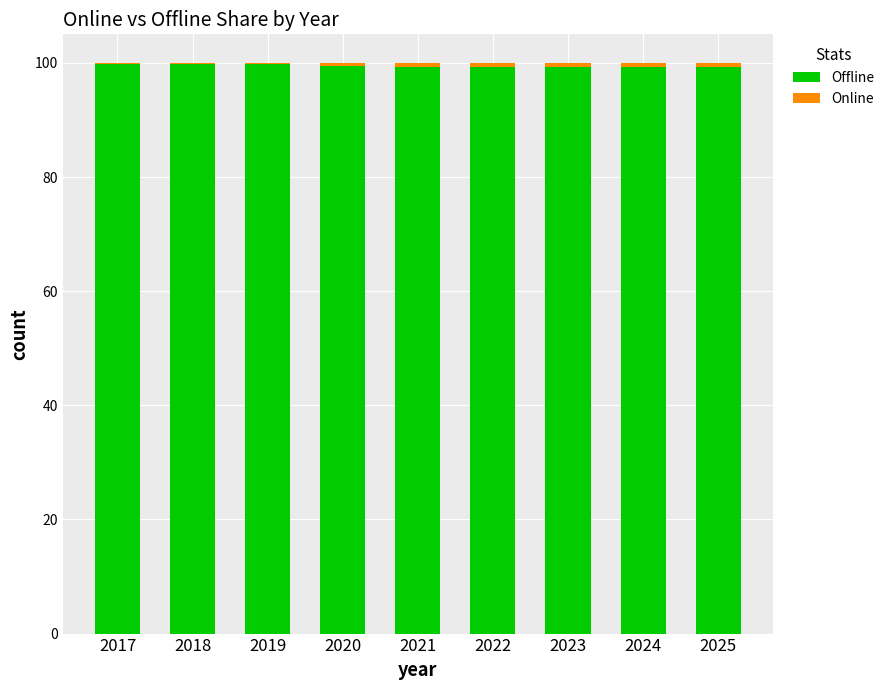

Are the bars grouped side by side (vs. stacked)?

No